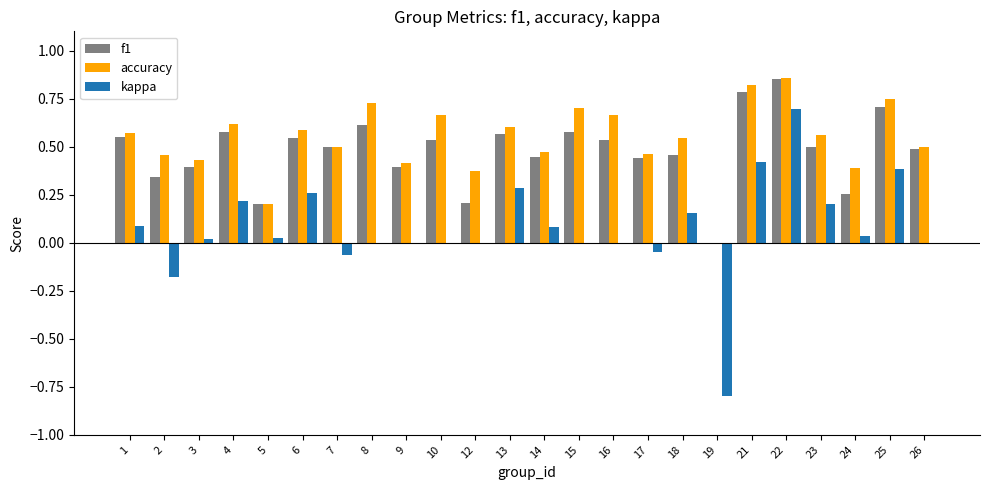

The accuracy series shows 0.7 at 16. True or false?

True